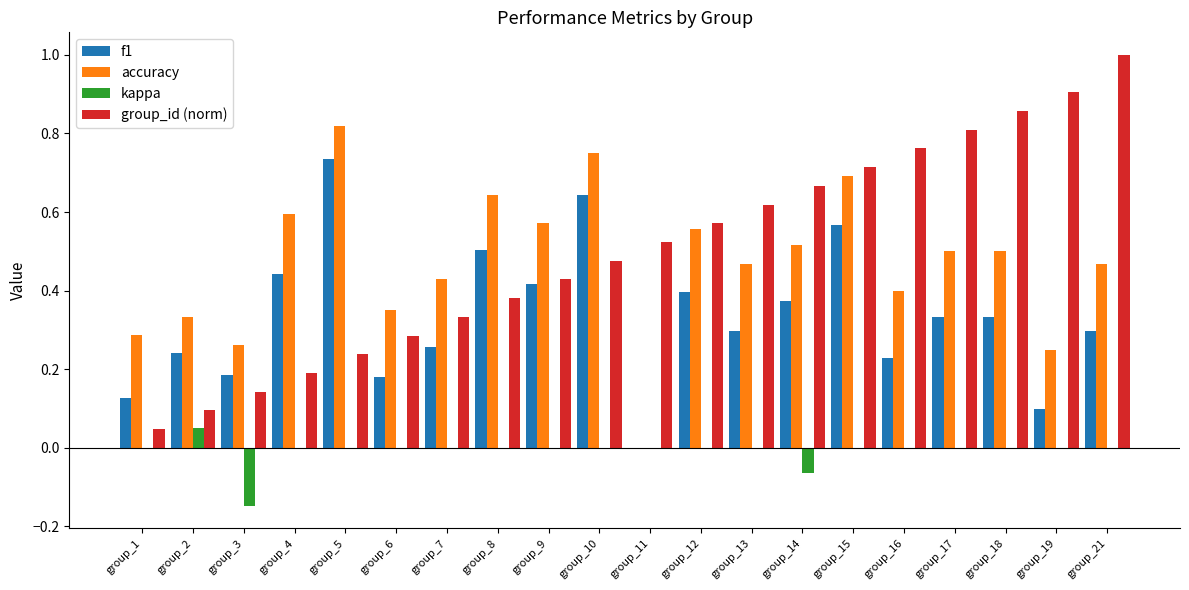

What is the total value across all series at group_9?

1.4